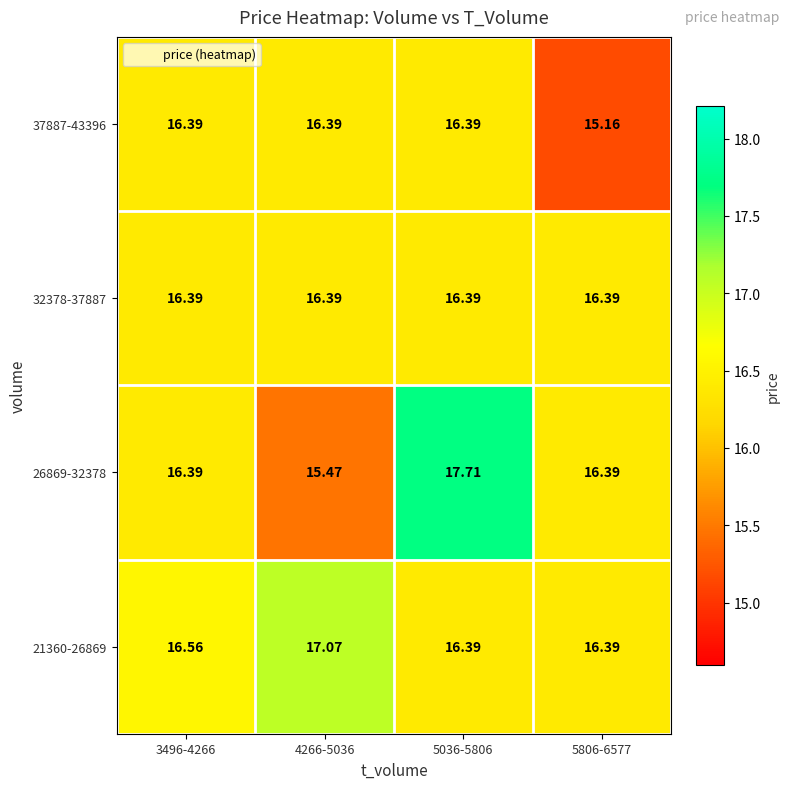

How many categories are shown in the chart?

4